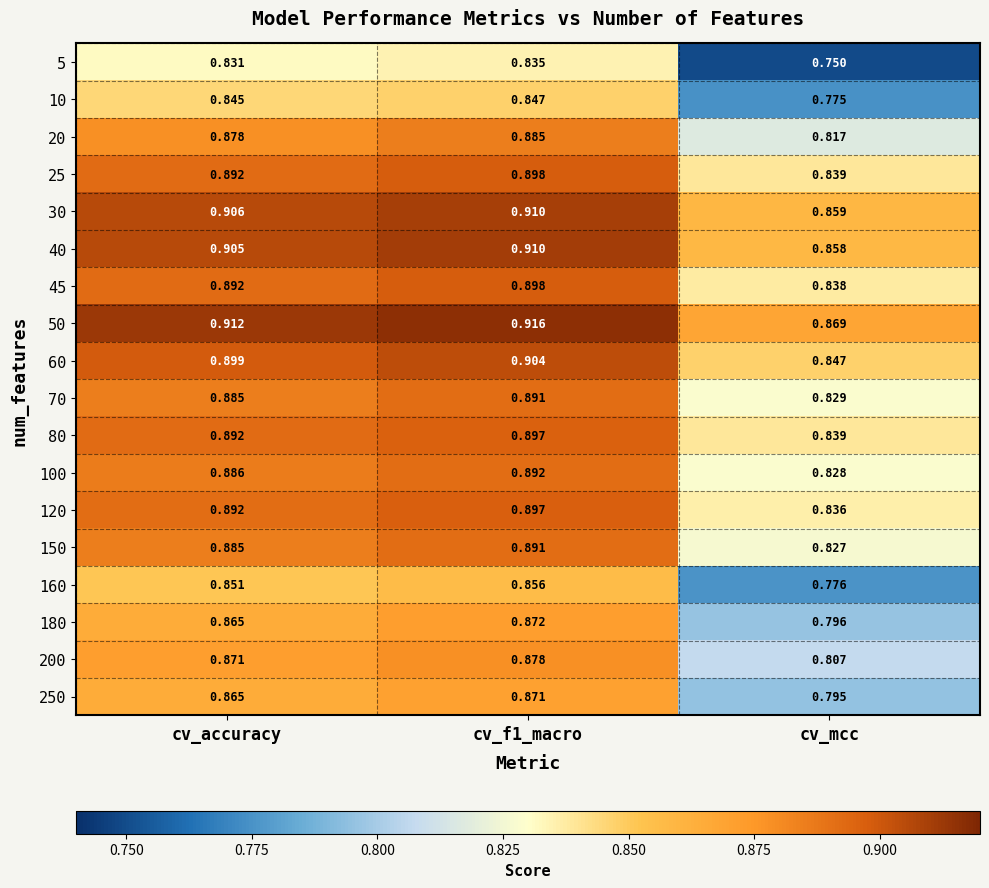

Is the value of 250 at cv_accuracy greater than the value of 20 at cv_accuracy?

No